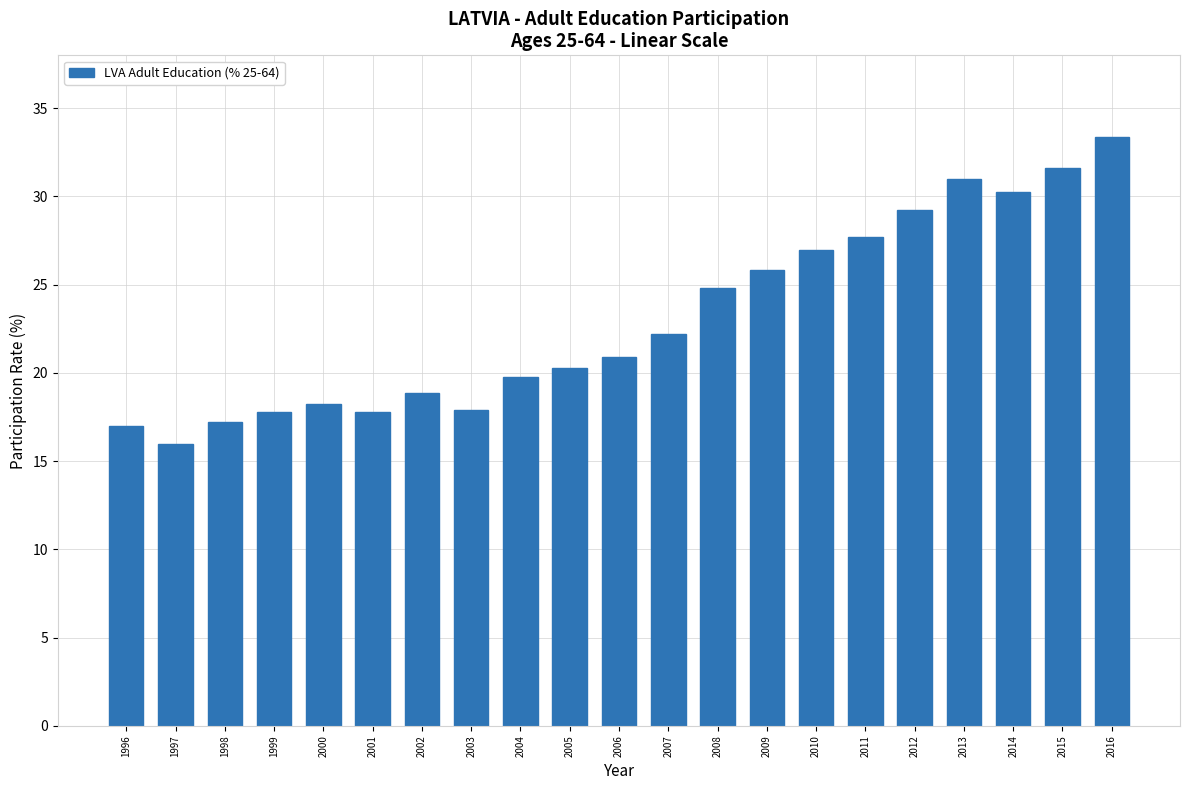

How many bars are there in total?

21